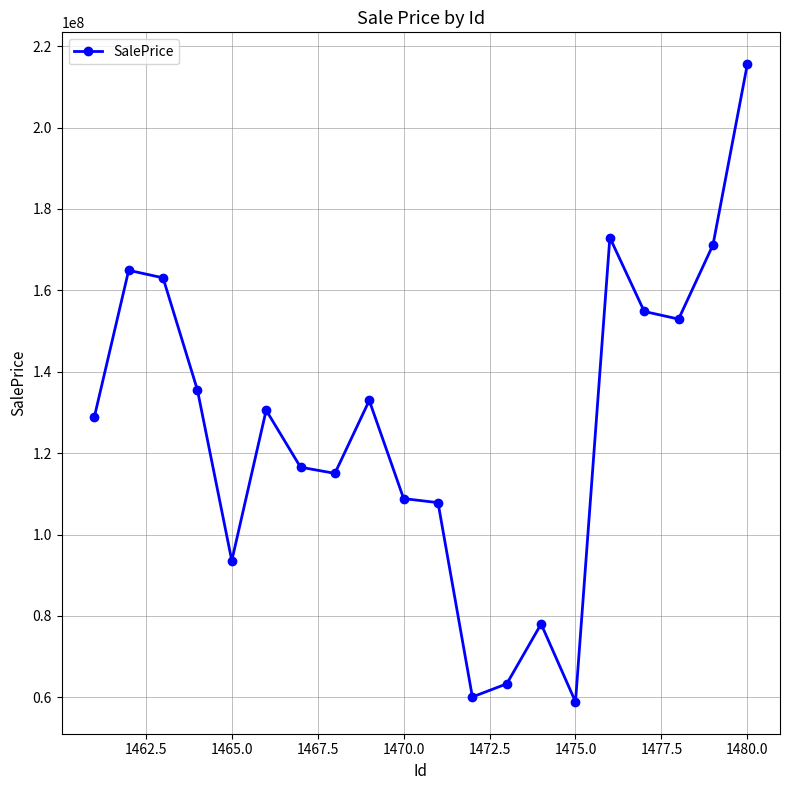

What is the average value?

126276138.1